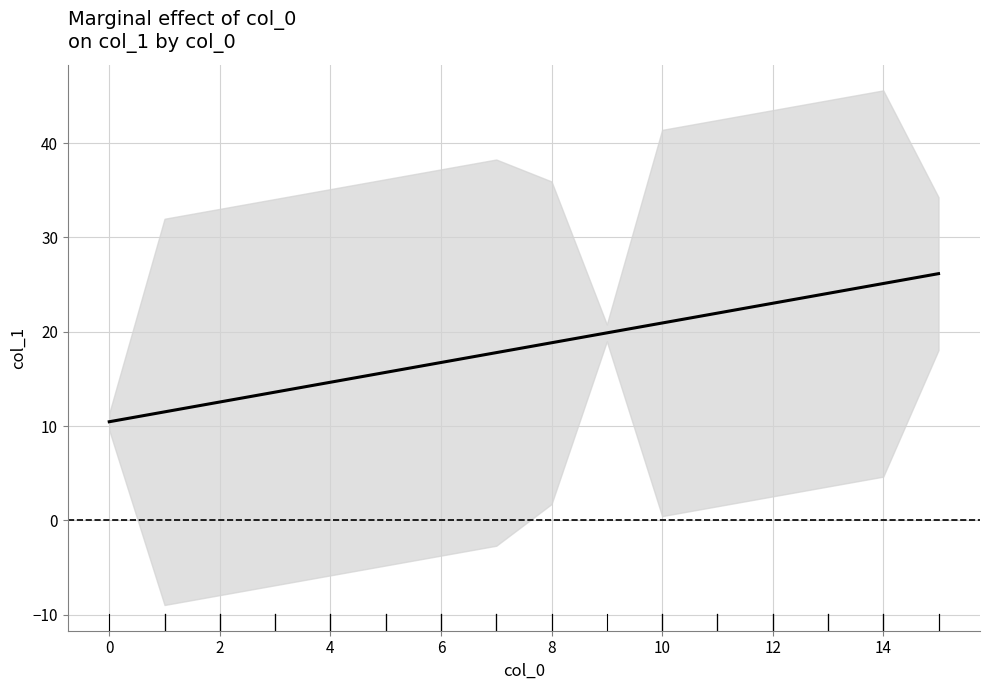

How many distinct data groups are displayed?

1